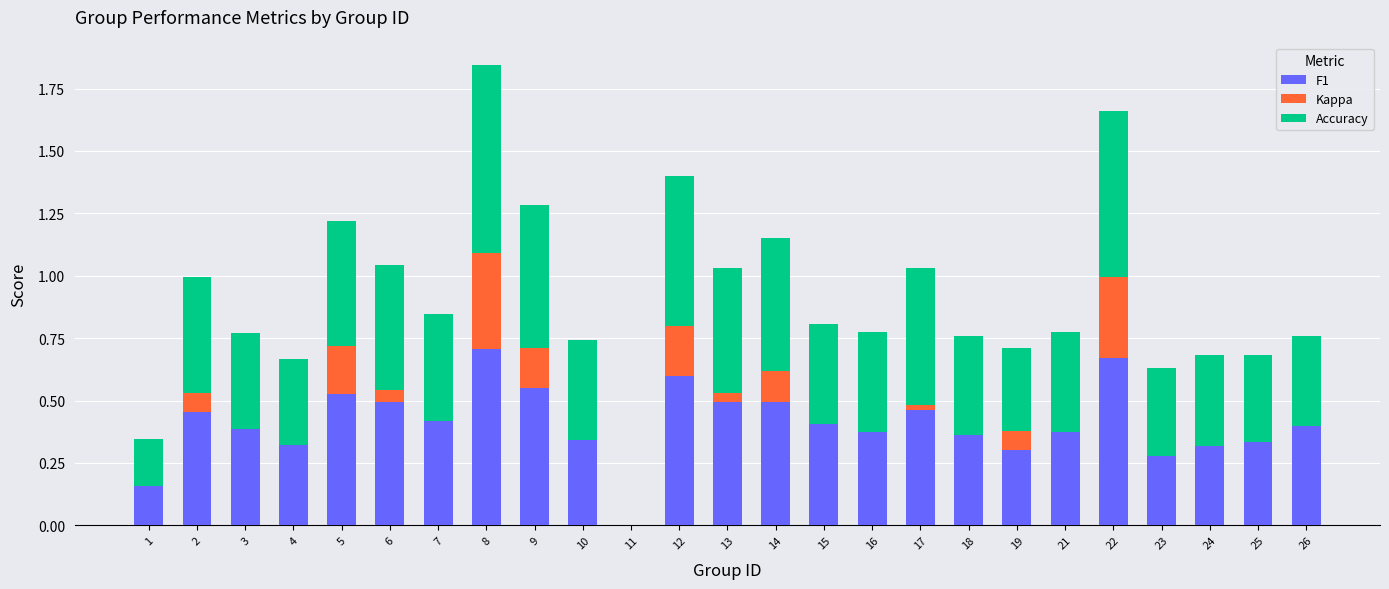

The F1 series shows 0.2 at 16. True or false?

False